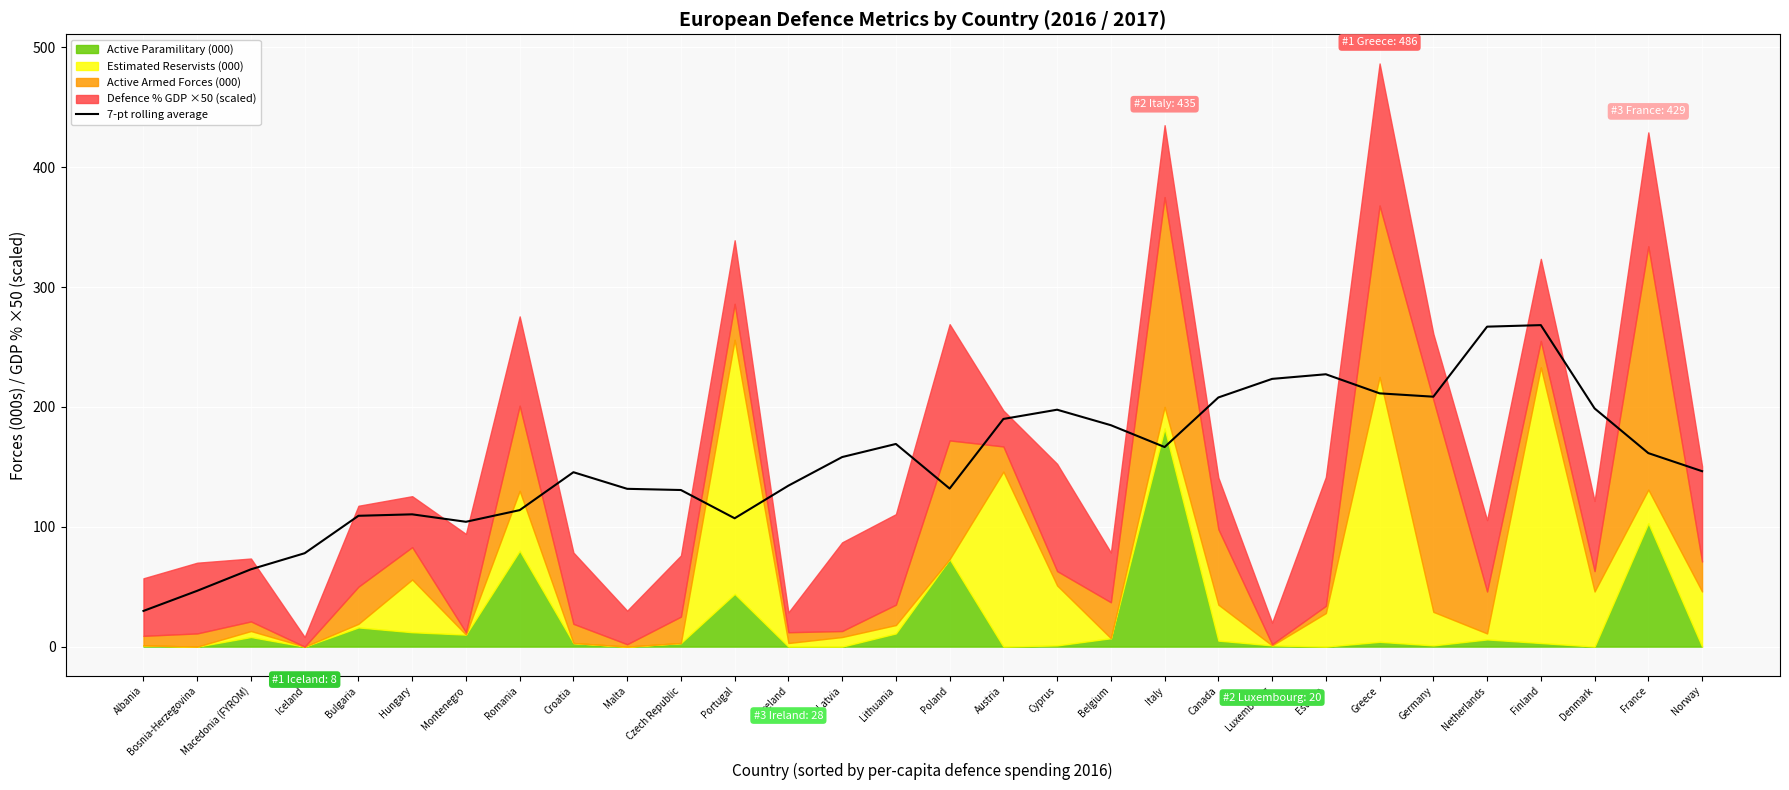

Is it true that the value at Canada is 207.9?

True